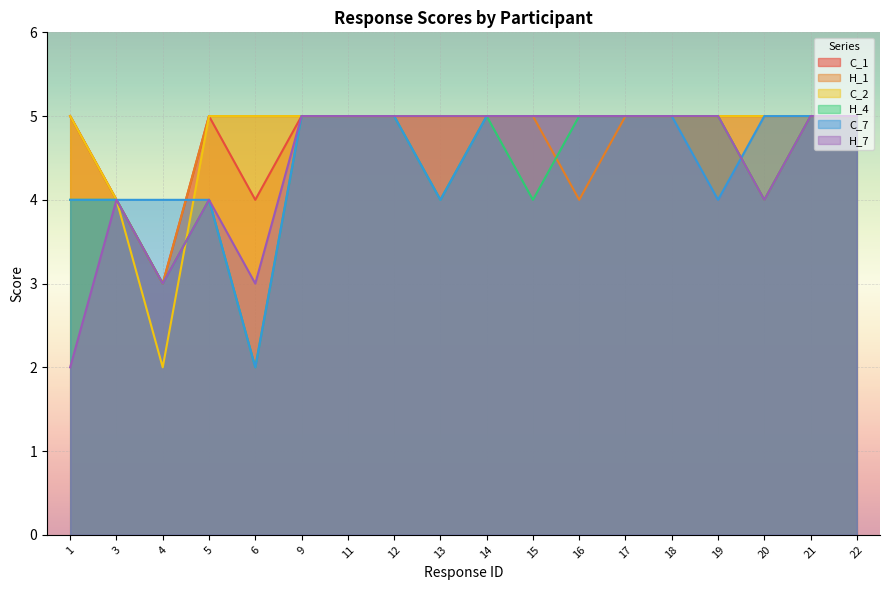

Rank the series by their maximum value, from lowest to highest.

C_1, H_1, C_2, H_4, C_7, H_7